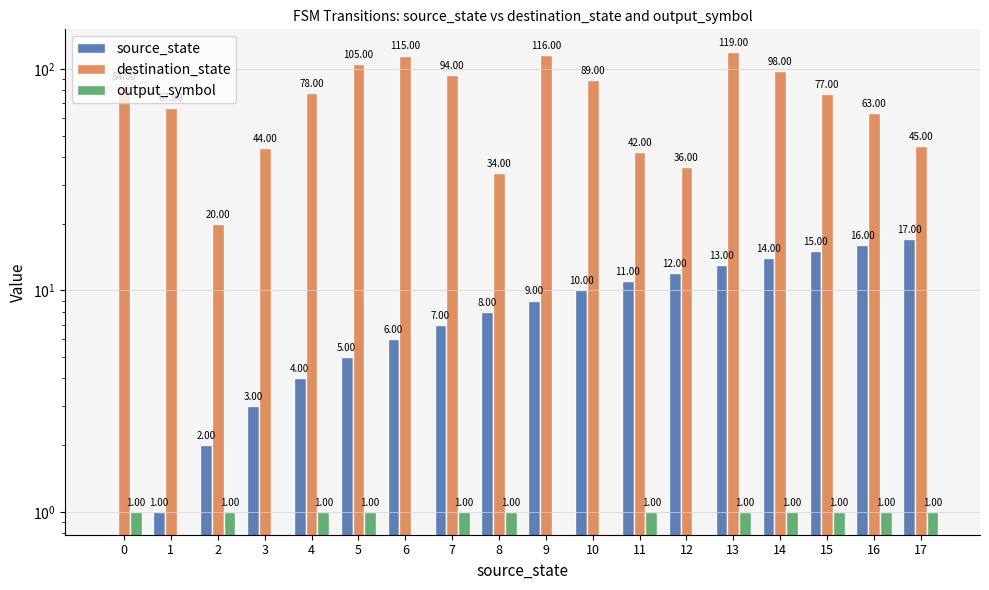

Reading left to right, what are all the values shown in this chart?

source_state: 0=0	1=1	2=2	3=3	4=4	5=5	6=6	7=7	8=8	9=9	10=10	11=11	12=12	13=13	14=14	15=15	16=16	17=17
destination_state: 0=84	1=67	2=20	3=44	4=78	5=105	6=115	7=94	8=34	9=116	10=89	11=42	12=36	13=119	14=98	15=77	16=63	17=45
output_symbol: 0=1	1=0	2=1	3=0	4=1	5=1	6=0	7=1	8=1	9=0	10=0	11=1	12=0	13=1	14=1	15=1	16=1	17=1